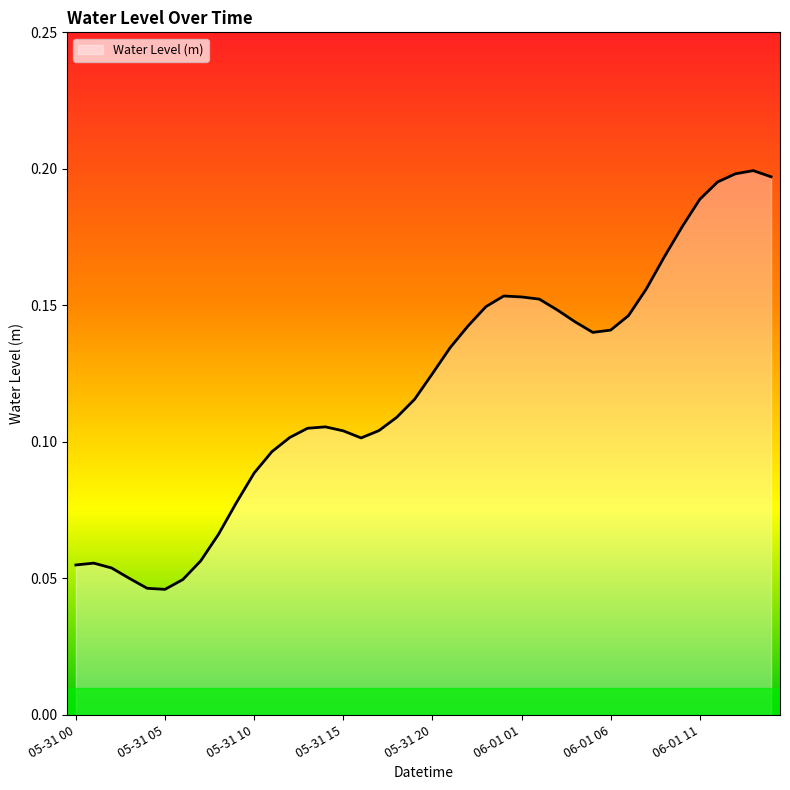

What is the difference between the maximum and minimum values?

0.2